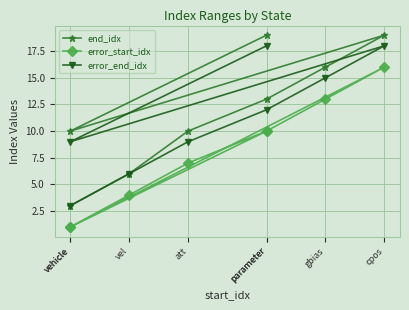

What is the average value of the end_idx series?

12